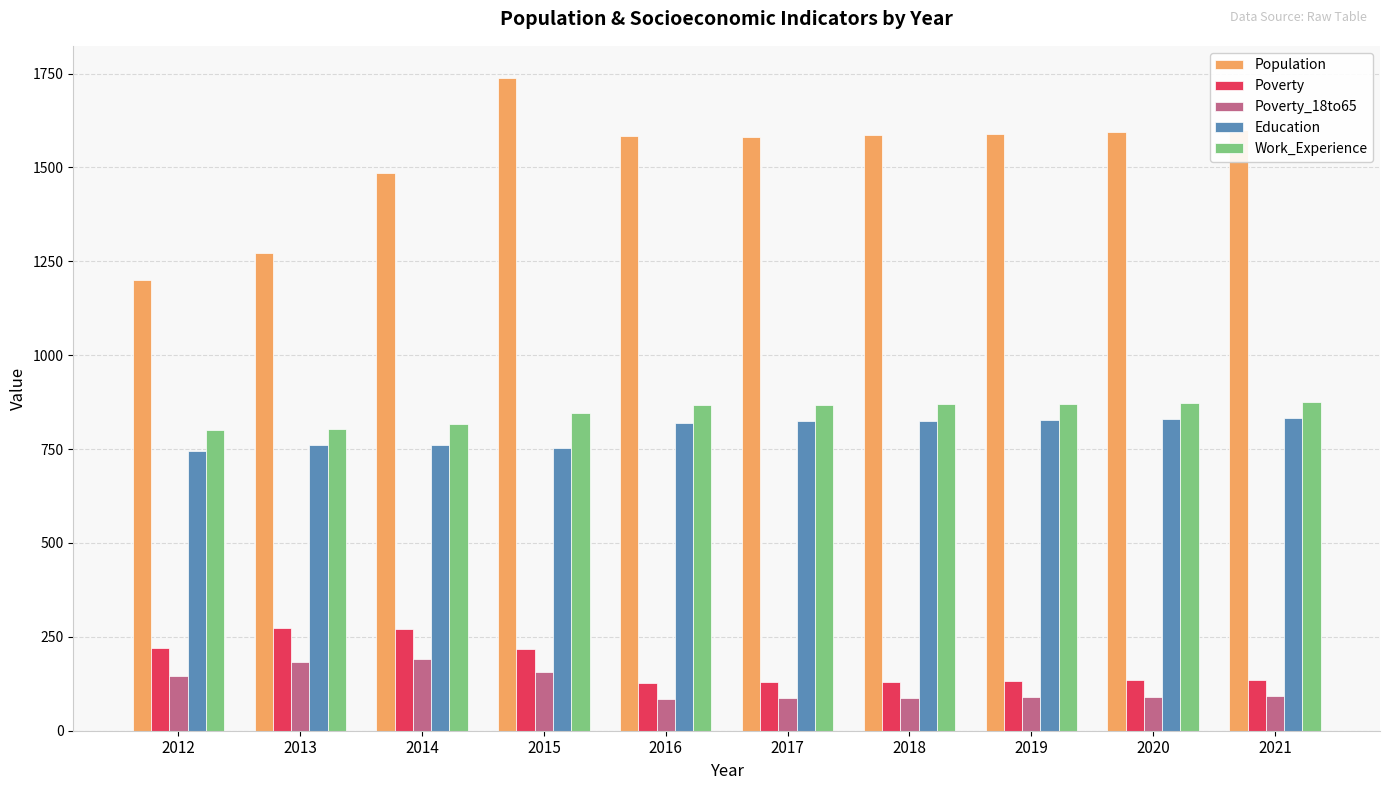

What is the spread (max minus min) of values at 2018?

1498